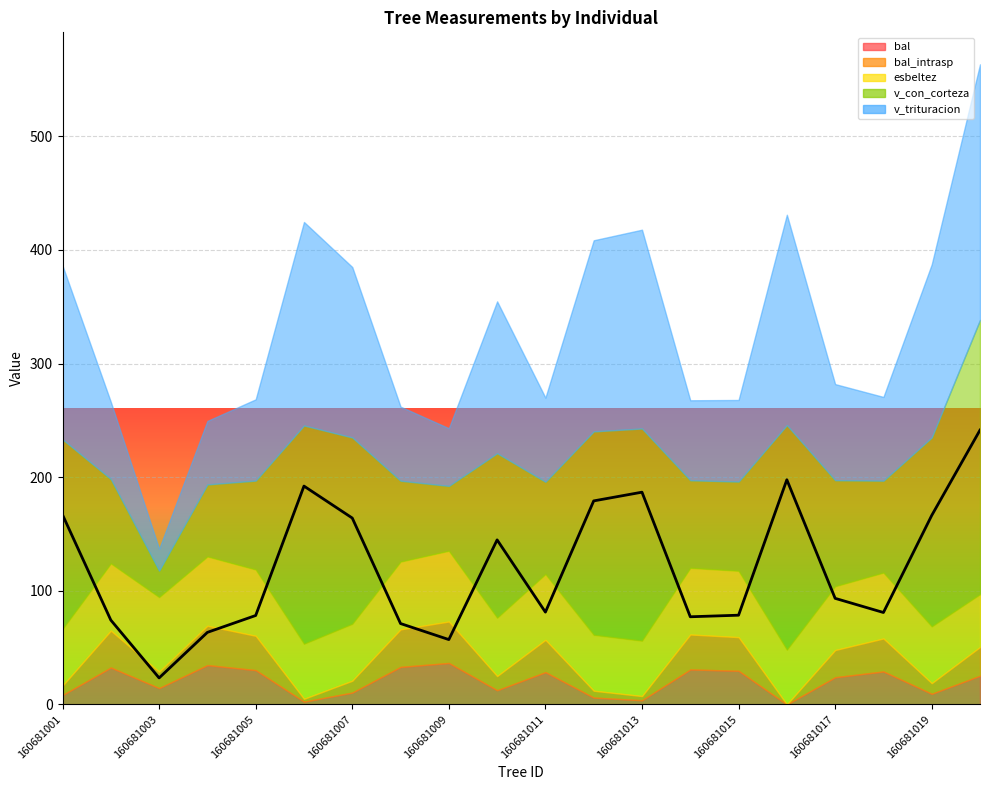

What are all the series names shown in the legend?

bal, bal_intrasp, esbeltez, v_con_corteza, v_trituracion